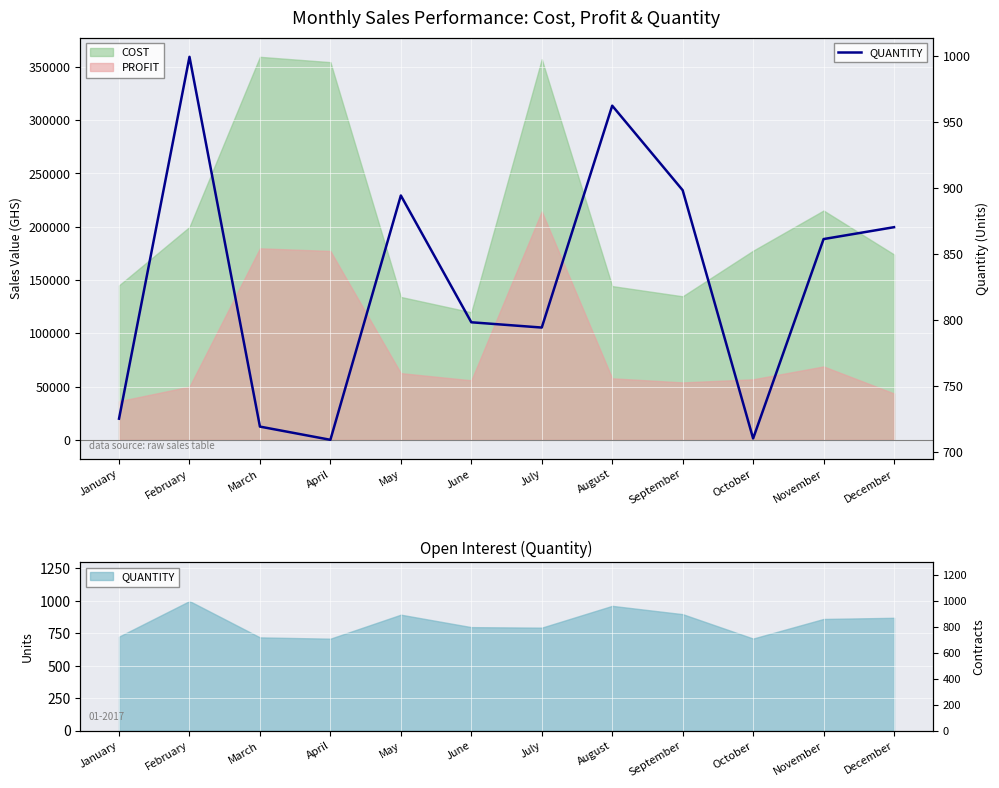

How many data points are less than 861?

6